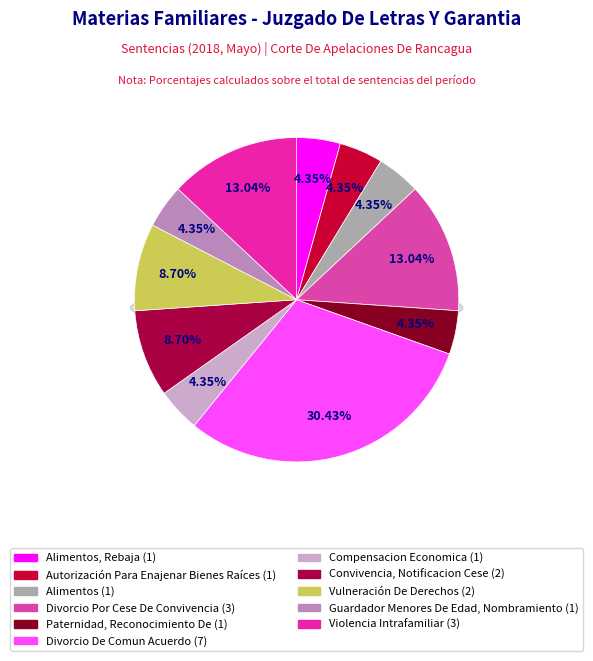

What percentage is the Divorcio De Comun Acuerdo slice, to the nearest percent?

30%